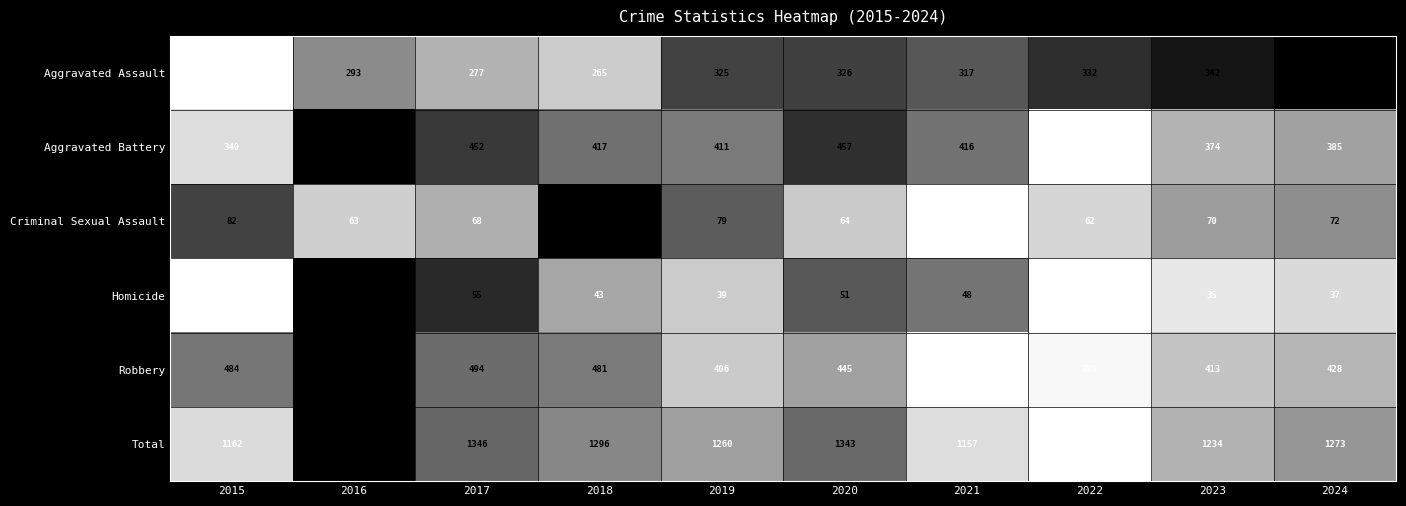

Rank the series by their maximum value, from lowest to highest.

Homicide, Criminal Sexual Assault, Aggravated Assault, Aggravated Battery, Robbery, Total